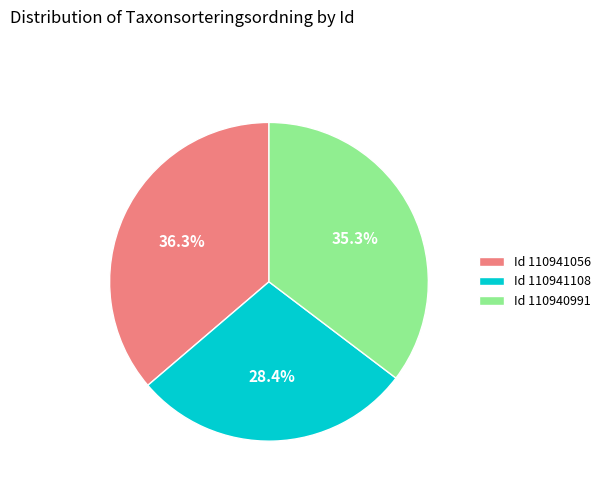

Which slice is the smallest?

Id 110941108